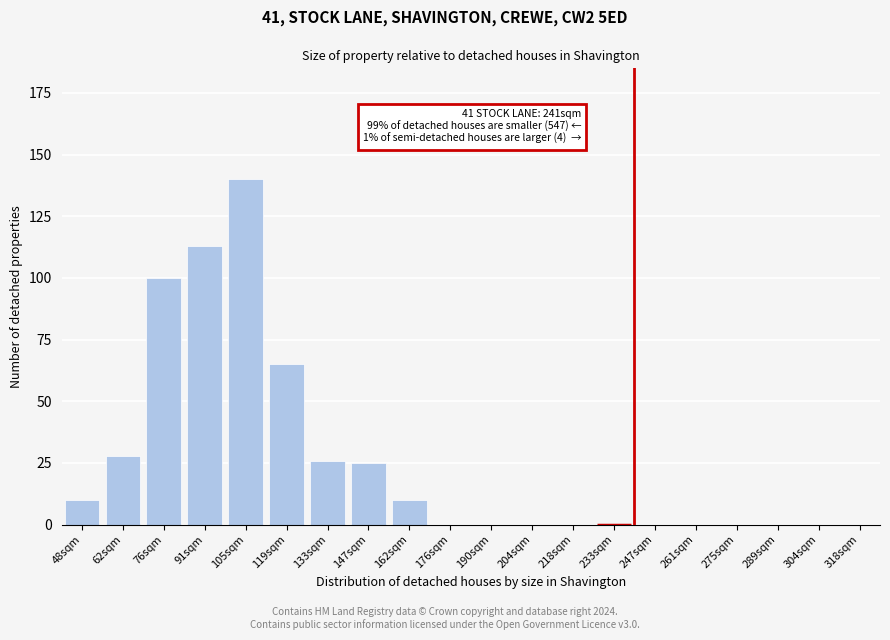

Reading left to right, what are all the values shown in this chart?

48sqm=10	62sqm=28	76sqm=100	91sqm=113	105sqm=140	119sqm=65	133sqm=26	147sqm=25	162sqm=10	176sqm=0	190sqm=0	204sqm=0	218sqm=0	233sqm=0	247sqm=0	261sqm=0	275sqm=0	289sqm=0	304sqm=0	318sqm=0